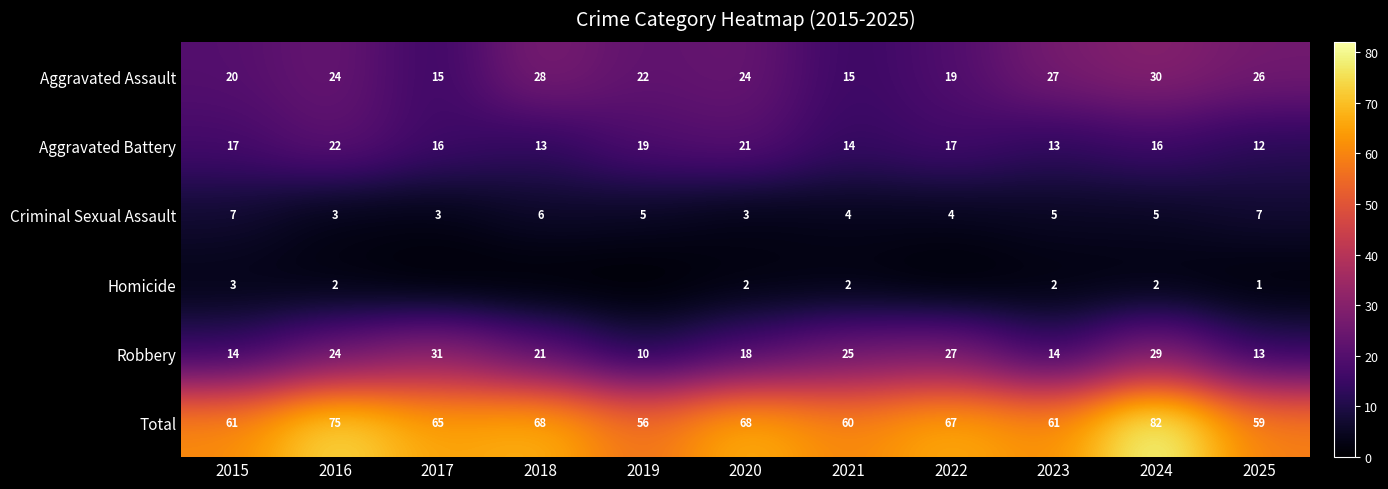

What is the average value of the Criminal Sexual Assault series?

5